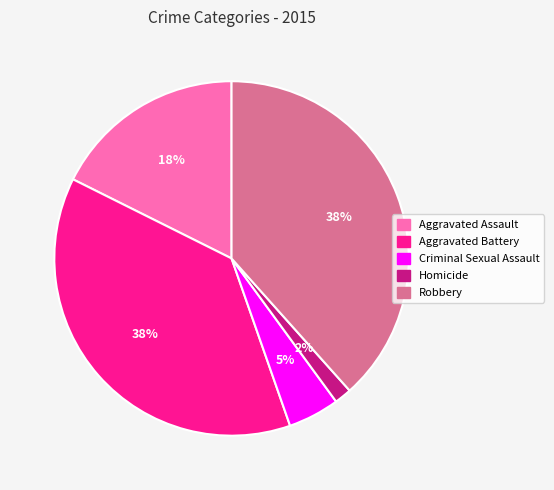

To the nearest percent, what percentage of the pie is Aggravated Assault?

18%